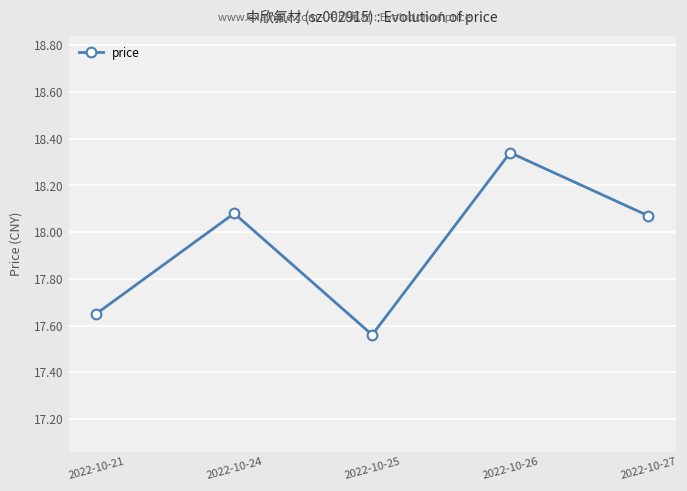

How many lines are shown in the chart?

1